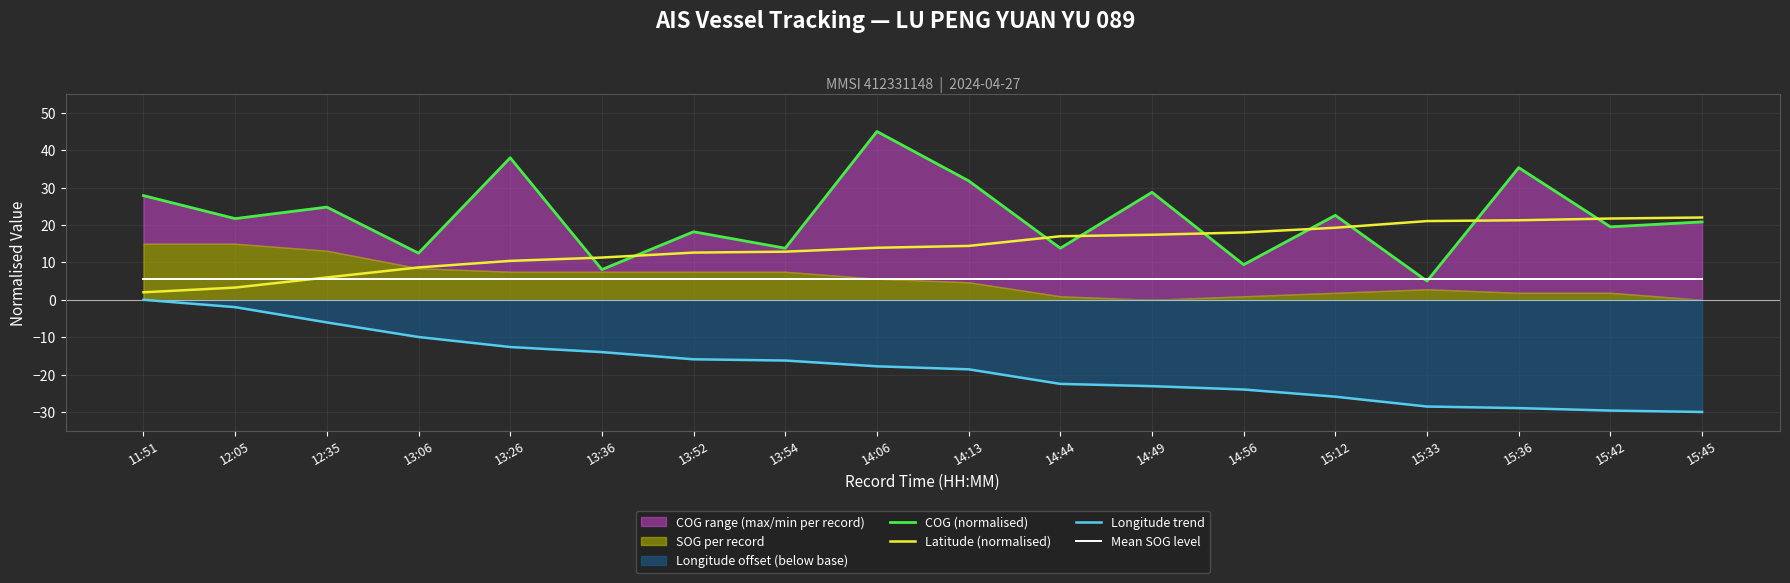

What is the label of the 18th point from the left?

15:45